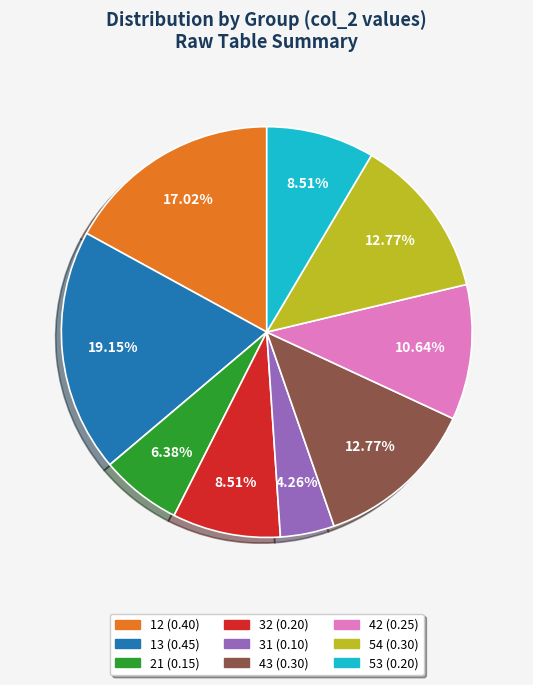

Is there a majority slice in this chart?

No